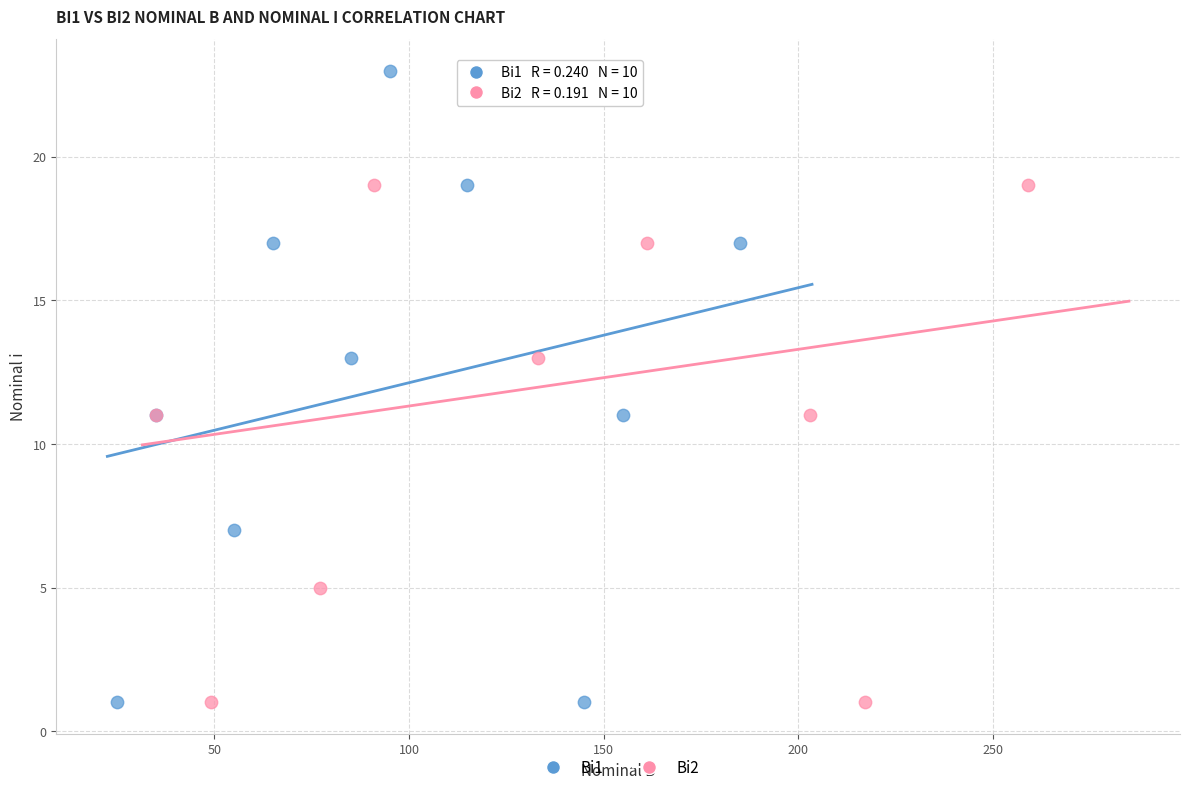

What are all the series names shown in the legend?

Bi1, Bi2